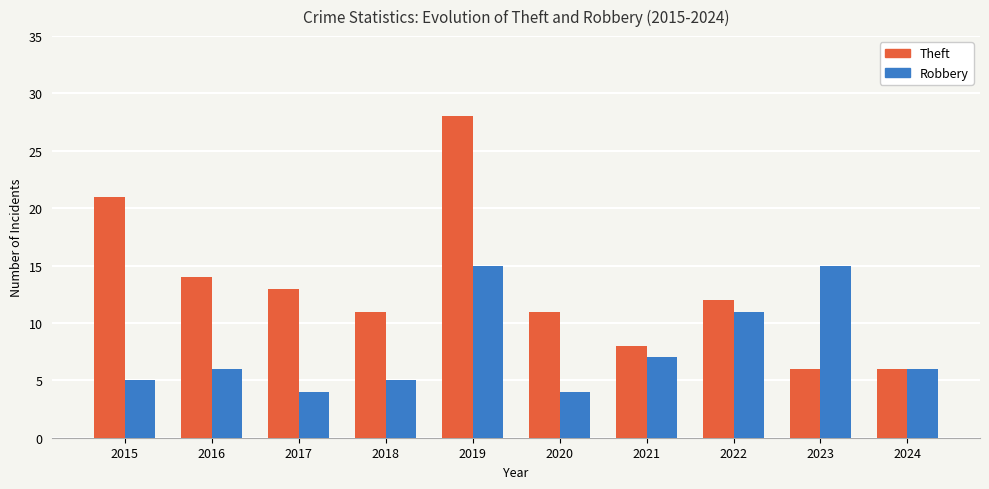

Reading right to left, what are all the values shown in this chart?

Theft: 6	6	12	8	11	28	11	13	14	21
Robbery: 6	15	11	7	4	15	5	4	6	5